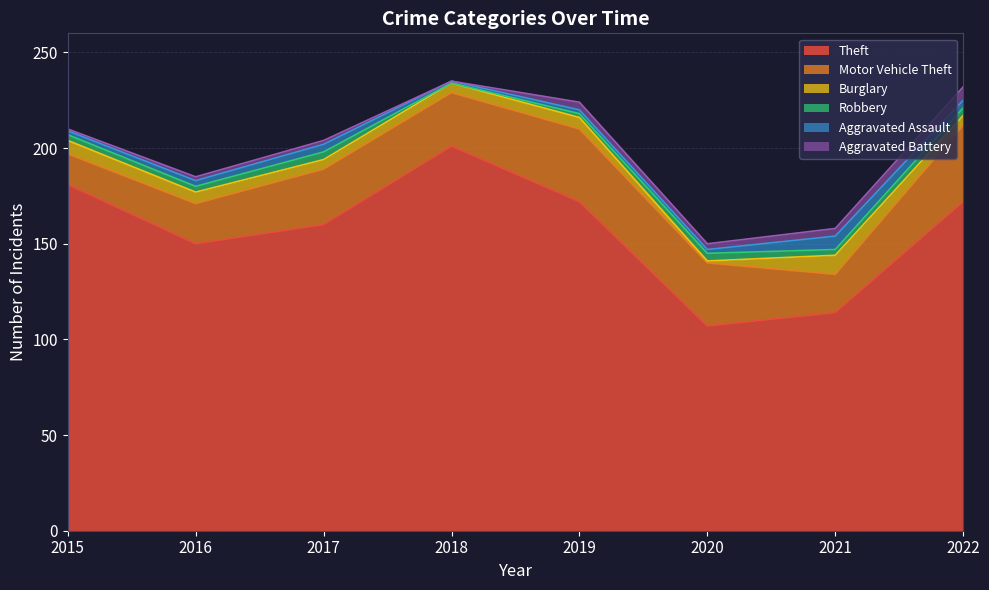

List the series in order of their peak value, highest first.

Theft, Motor Vehicle Theft, Burglary, Aggravated Assault, Aggravated Battery, Robbery